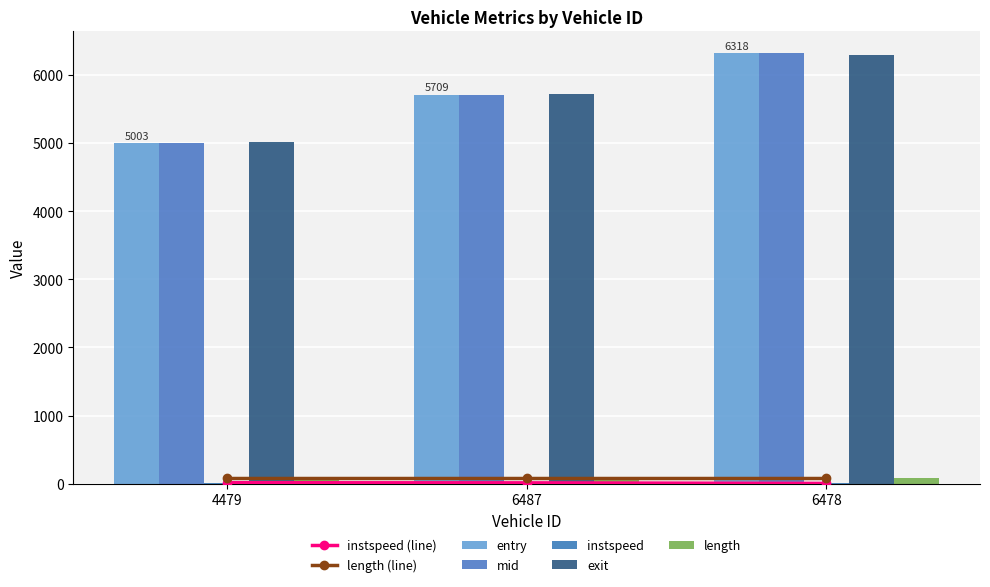

Between 6487 and 4479, which is larger?

6487